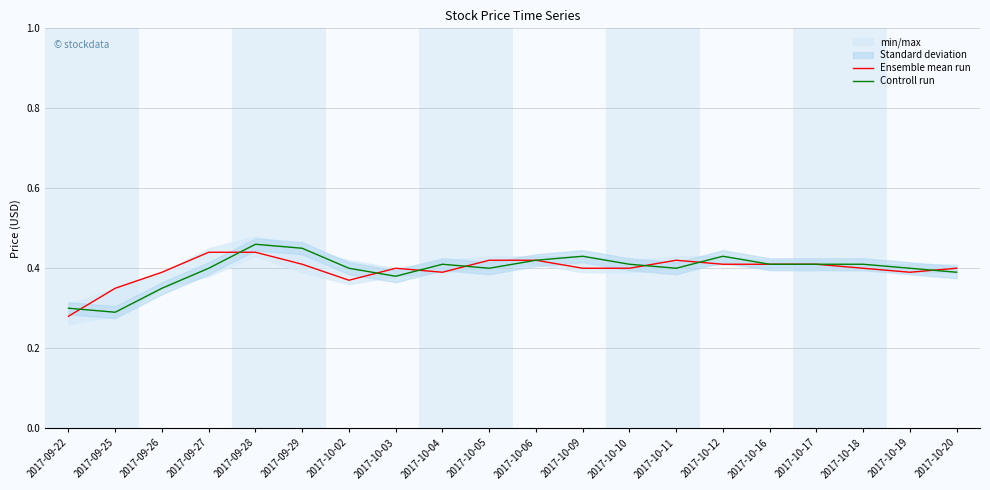

Where is the first local minimum for Ensemble mean run?

2017-10-02